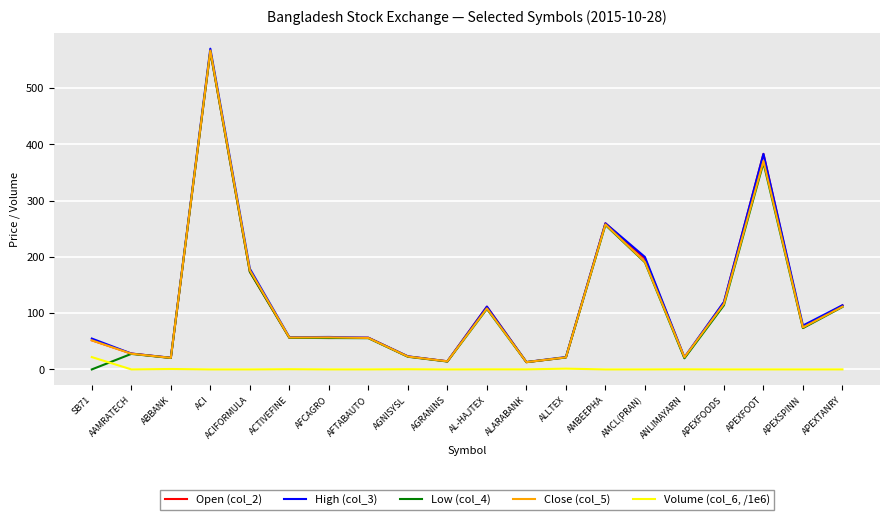

What is the highest value of the Volume (col_6, /1e6) series?

21.9